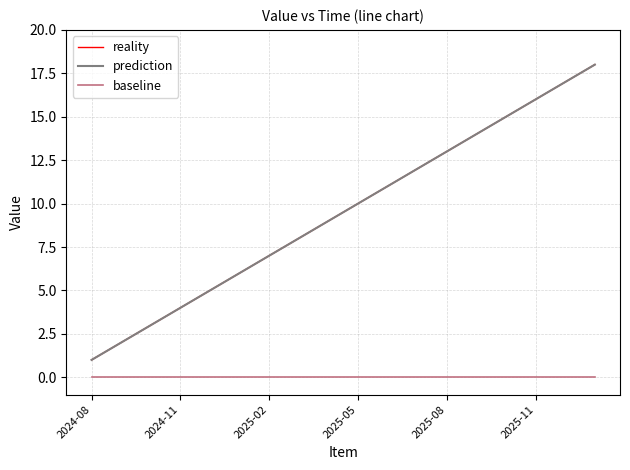

What is the label of the 12th point from the left?

2025-07